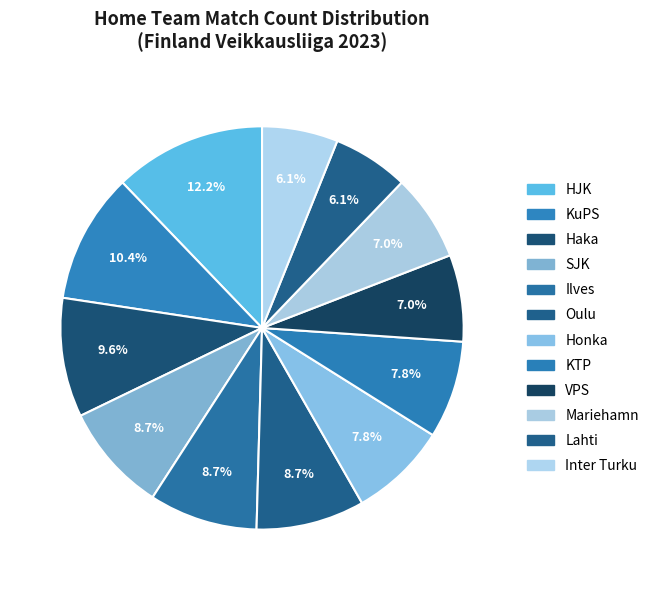

What percentage is the Oulu slice, to the nearest percent?

9%